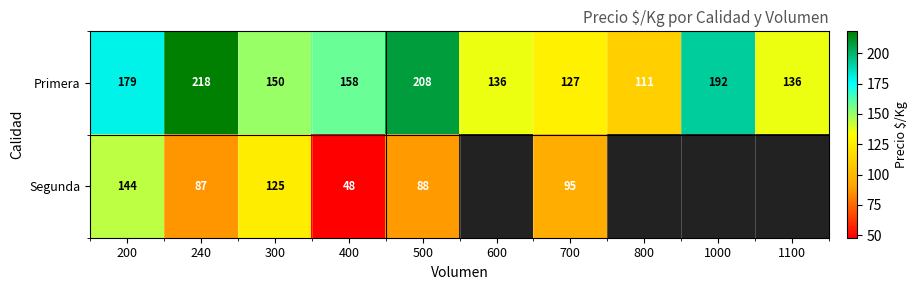

What is the greatest value displayed?

218.0